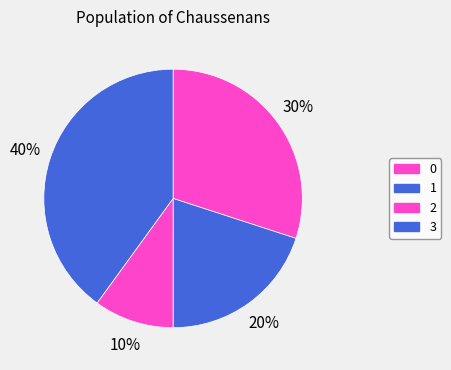

Count the number of slices in the pie.

4